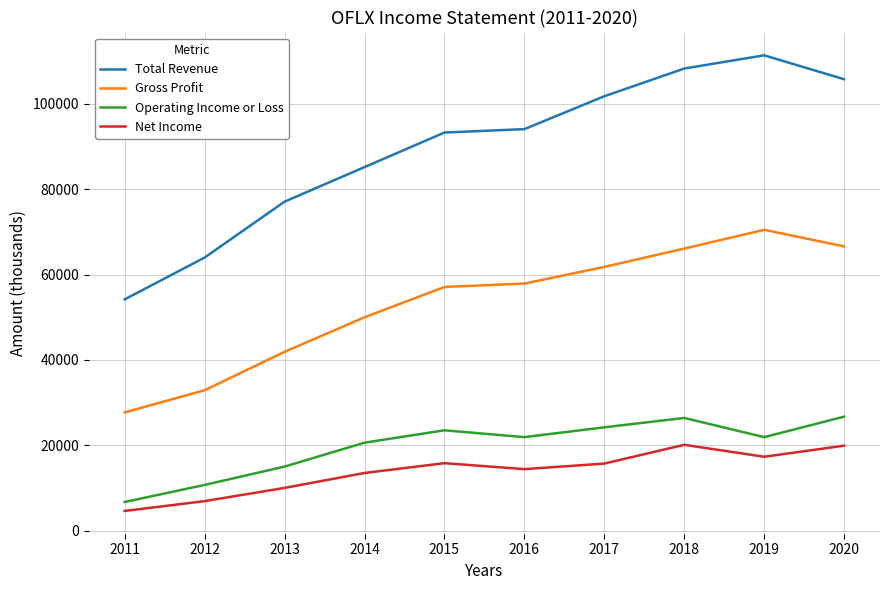

Read the Net Income value at 2015, to the nearest 50.

15800